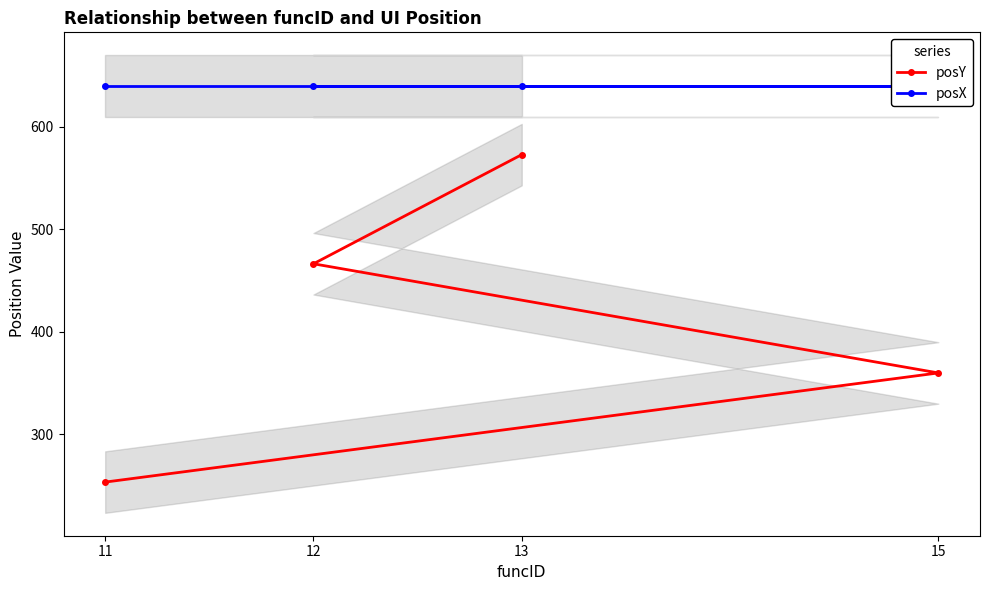

True or false: posY and posX intersect in this chart.

False